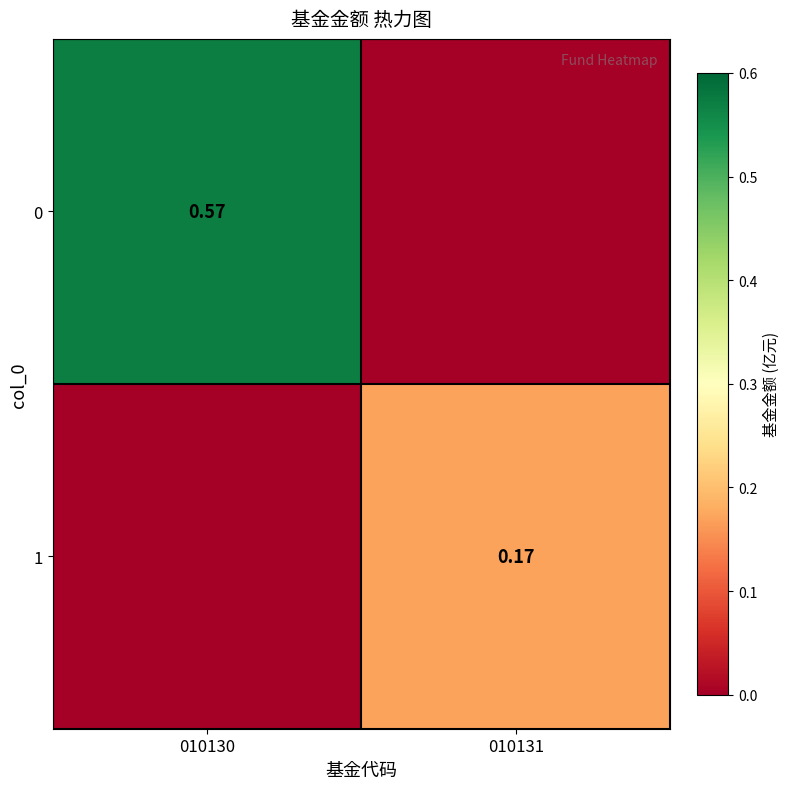

Is the value of 0 at 010130 greater than the value of 1 at 010131?

Yes